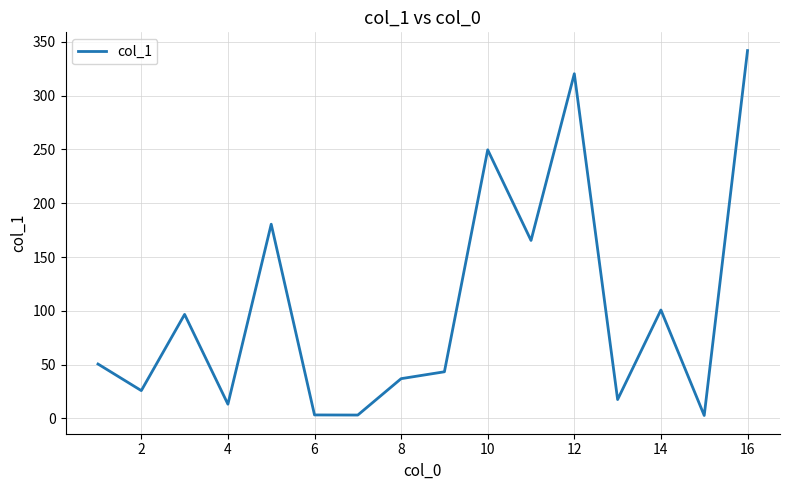

What is the difference between the maximum and minimum values?

339.0